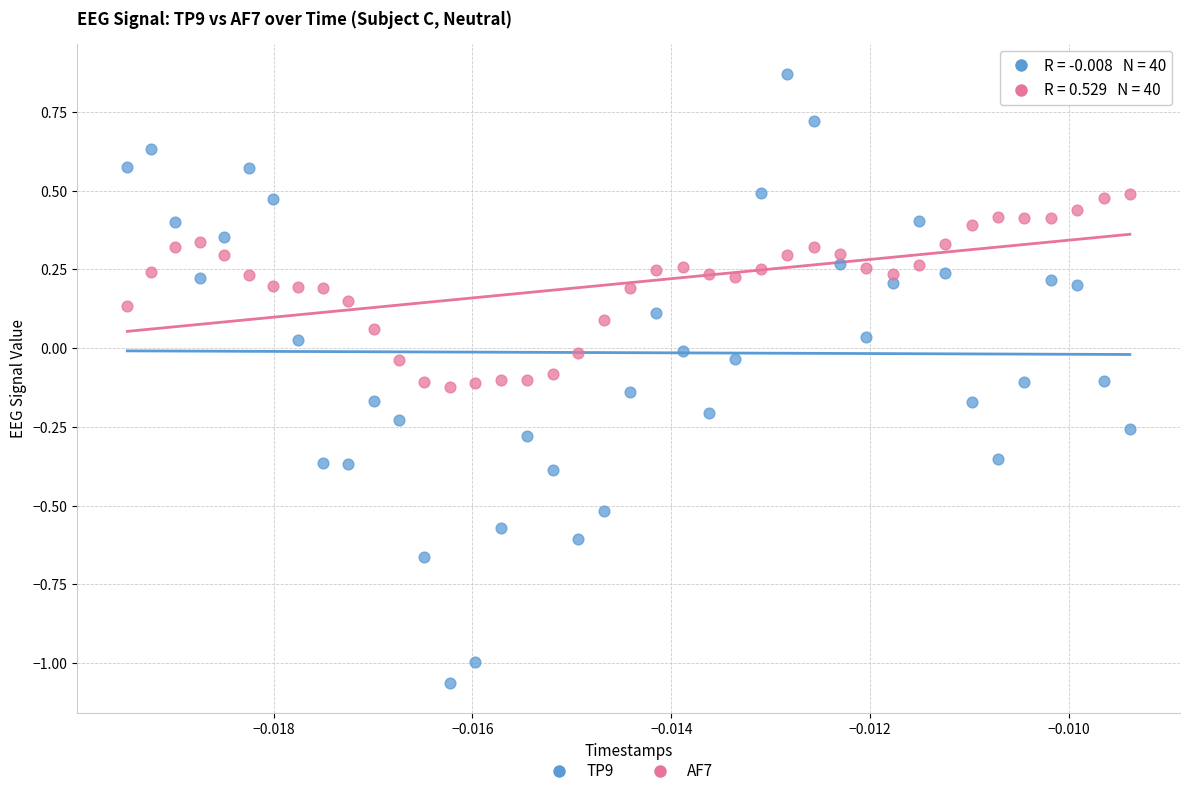

Which series reaches the minimum Y coordinate?

TP9